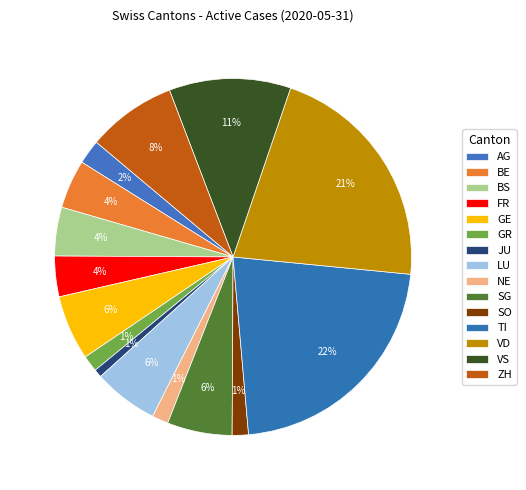

Count the number of slices in the pie.

15